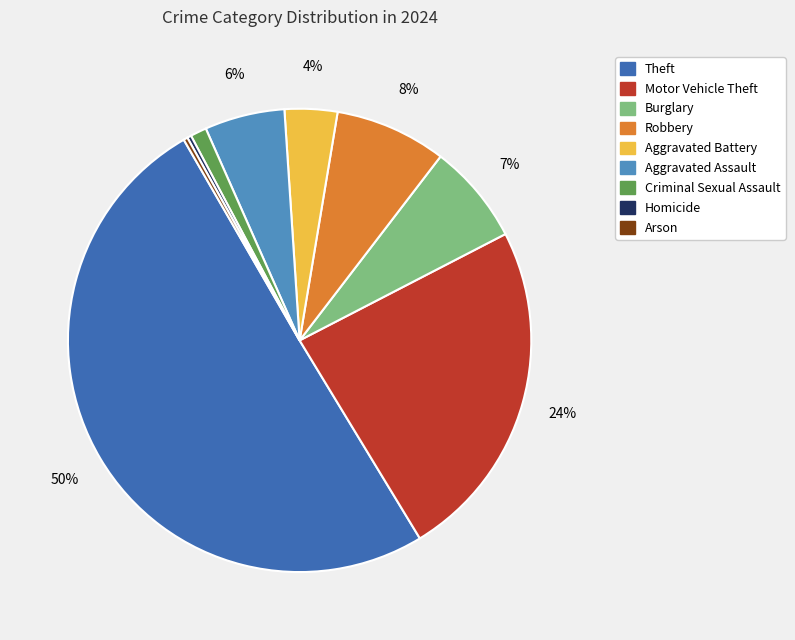

To the nearest percent, what is the combined percentage of Aggravated Assault and Arson?

6%